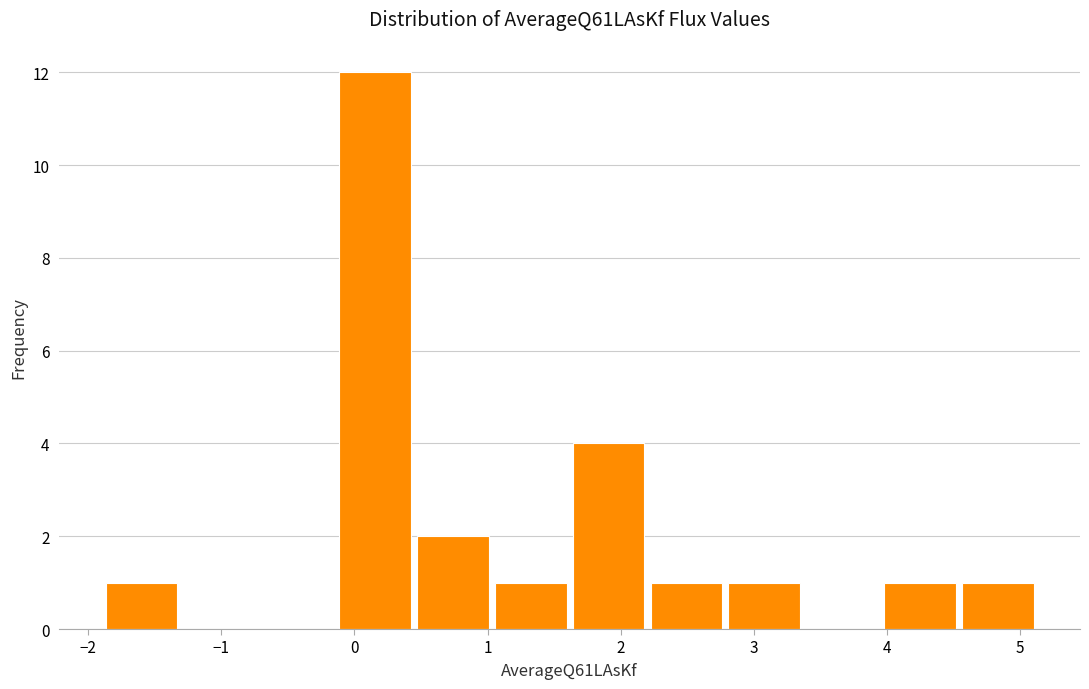

Reading left to right, list every bar in this chart as the range it spans on the x-axis followed by its height. Neither the bar edges nor the heights are printed on the chart, so give them approximately, as read against the axes.

-1.9 to -1.3: 1
-1.3 to -0.7: 0
-0.7 to -0.1: 0
-0.1 to 0.5: 12
0.5 to 1.1: 2
1.1 to 1.6: 1
1.6 to 2.2: 4
2.2 to 2.8: 1
2.8 to 3.4: 1
3.4 to 4.0: 0
4.0 to 4.6: 1
4.6 to 5.1: 1